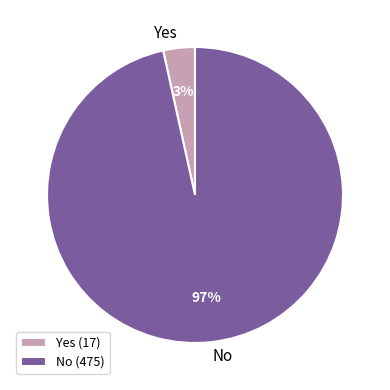

Between No and Yes, which is larger?

No